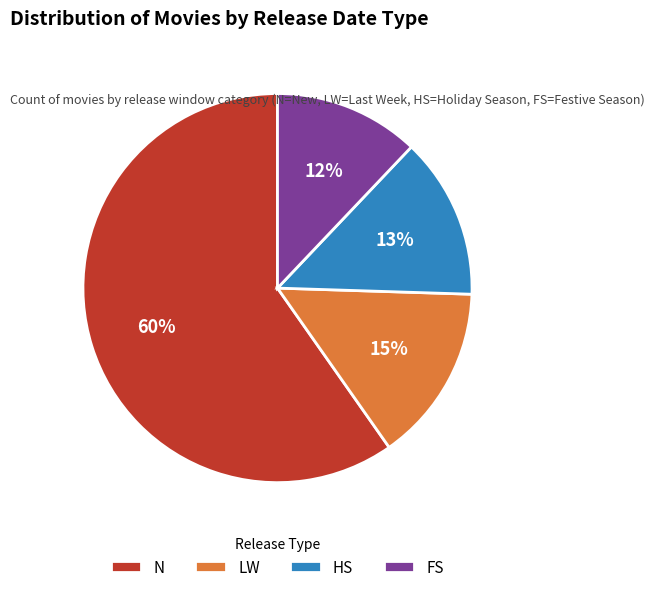

Which slice represents more than half of the pie?

N